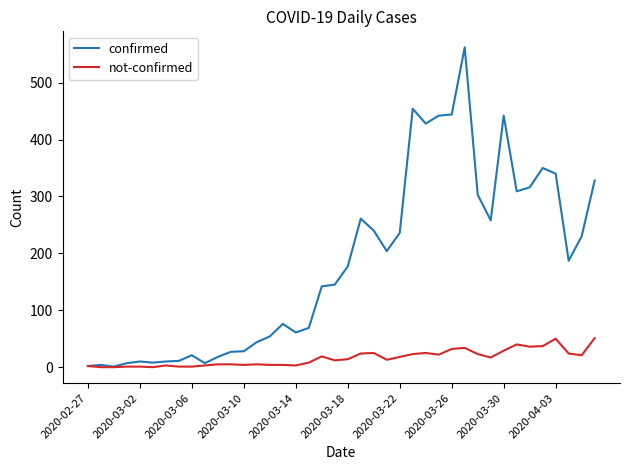

Which series has the largest range (max minus min)?

confirmed